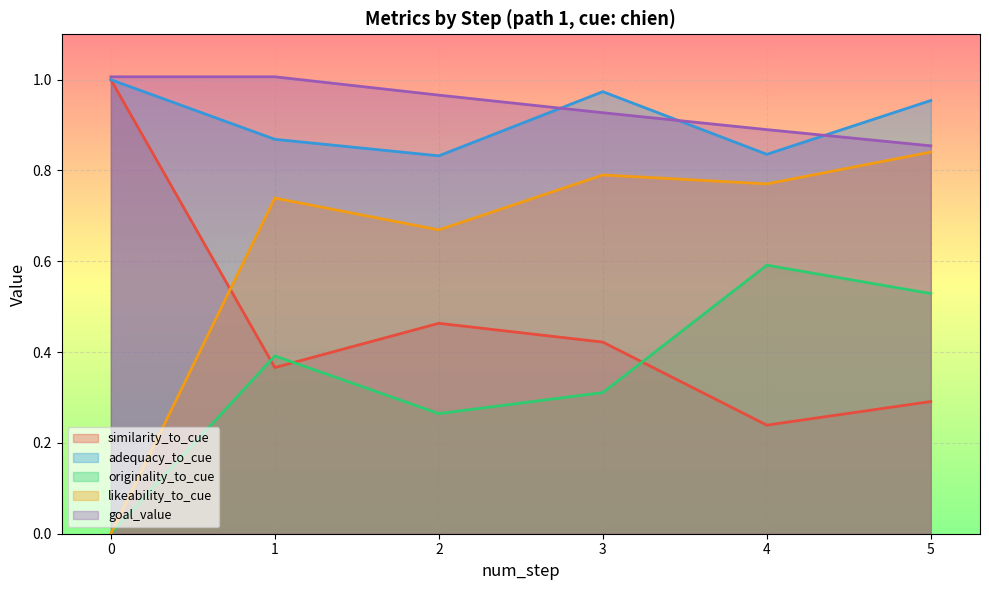

What is the maximum value shown in the chart?

1.0